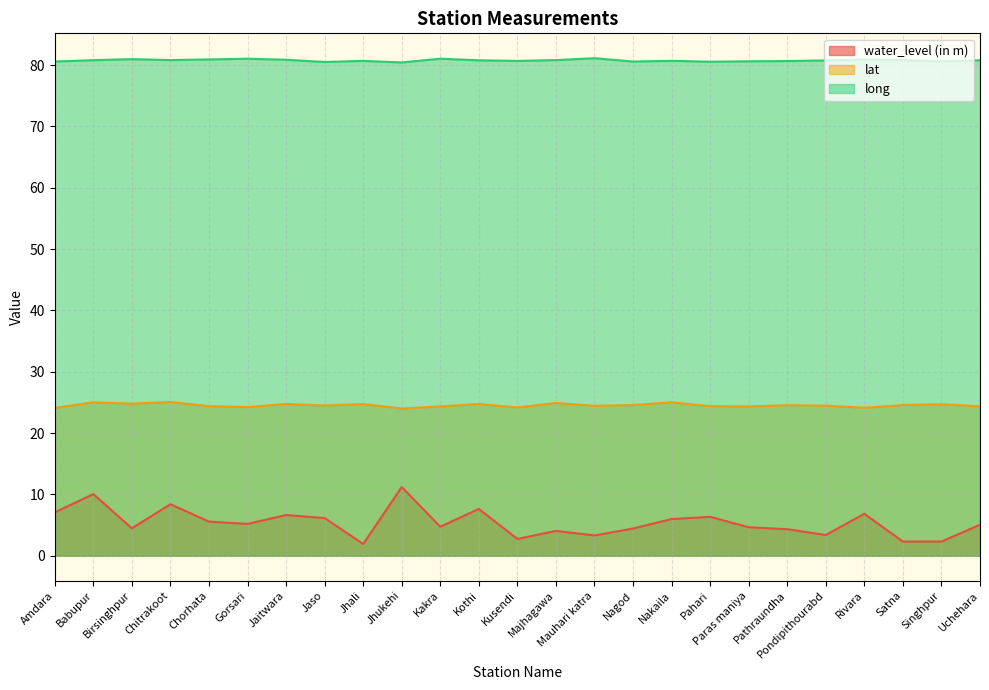

Reading right to left, extract all data points from this chart.

water_level (in m): Uchehara=5.0	Singhpur=2.3	Satna=2.3	Rivara=6.8	Pondipithourabd=3.4	Pathraundha=4.3	Paras maniya=4.7	Pahari=6.3	Nakaila=6.0	Nagod=4.4	Mauhari katra=3.3	Majhagawa=4.0	Kusendi=2.7	Kothi=7.6	Kakra=4.7	Jhukehi=11.2	Jhali=1.9	Jaso=6.2	Jaitwara=6.6	Gorsari=5.2	Chorhata=5.6	Chitrakoot=8.4	Birsinghpur=4.5	Babupur=10.1	Amdara=7.1
lat: Uchehara=24.4	Singhpur=24.7	Satna=24.6	Rivara=24.1	Pondipithourabd=24.5	Pathraundha=24.5	Paras maniya=24.4	Pahari=24.4	Nakaila=25.0	Nagod=24.6	Mauhari katra=24.4	Majhagawa=24.9	Kusendi=24.2	Kothi=24.7	Kakra=24.4	Jhukehi=24.0	Jhali=24.7	Jaso=24.5	Jaitwara=24.7	Gorsari=24.2	Chorhata=24.4	Chitrakoot=25.1	Birsinghpur=24.8	Babupur=25.0	Amdara=24.1
long: Uchehara=80.8	Singhpur=80.6	Satna=80.8	Rivara=80.9	Pondipithourabd=80.8	Pathraundha=80.7	Paras maniya=80.6	Pahari=80.5	Nakaila=80.7	Nagod=80.6	Mauhari katra=81.1	Majhagawa=80.8	Kusendi=80.7	Kothi=80.8	Kakra=81.0	Jhukehi=80.4	Jhali=80.7	Jaso=80.5	Jaitwara=80.9	Gorsari=81.0	Chorhata=80.9	Chitrakoot=80.8	Birsinghpur=81.0	Babupur=80.8	Amdara=80.6